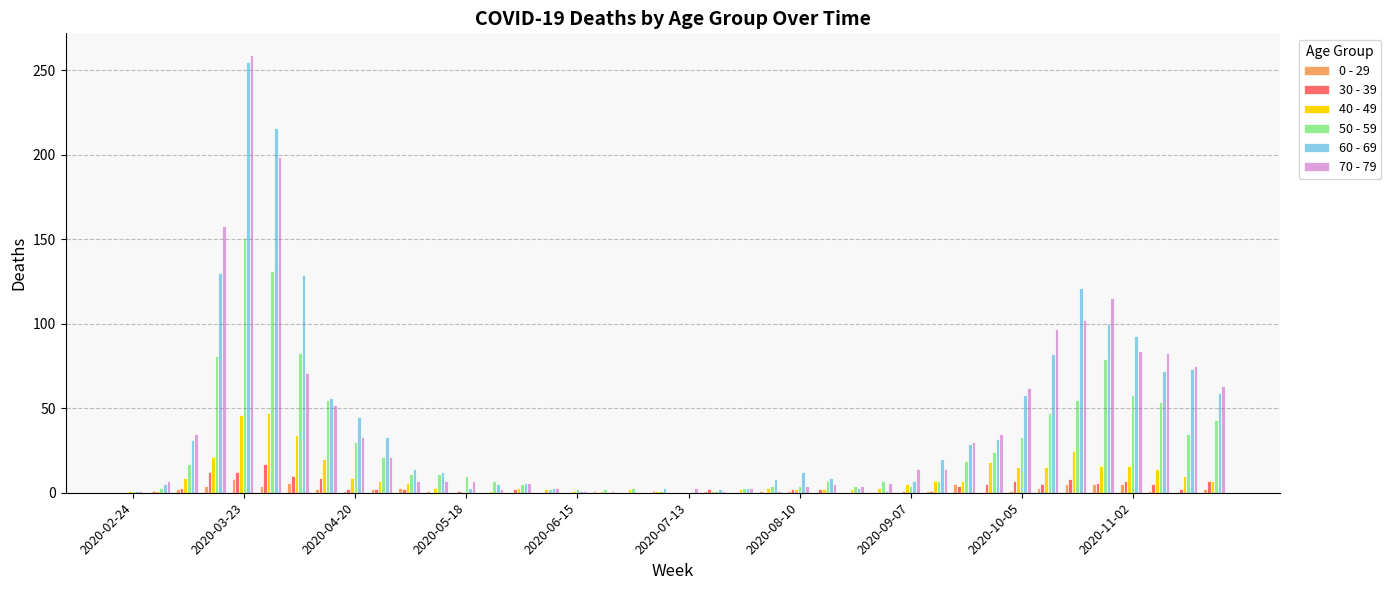

What is the greatest value displayed?

259